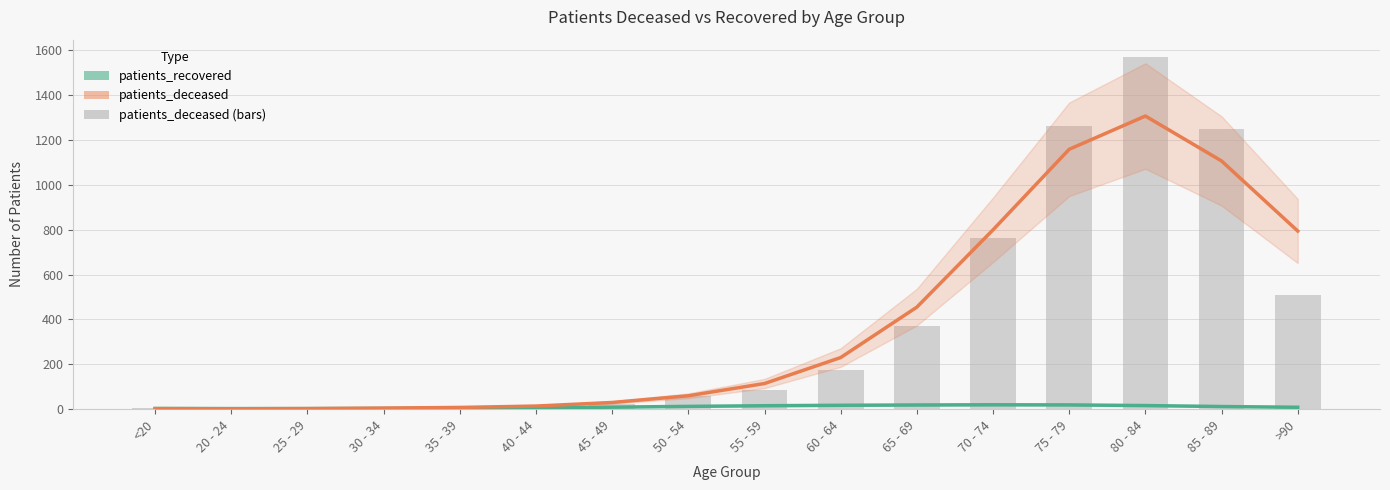

Does the chart contain any negative values?

No